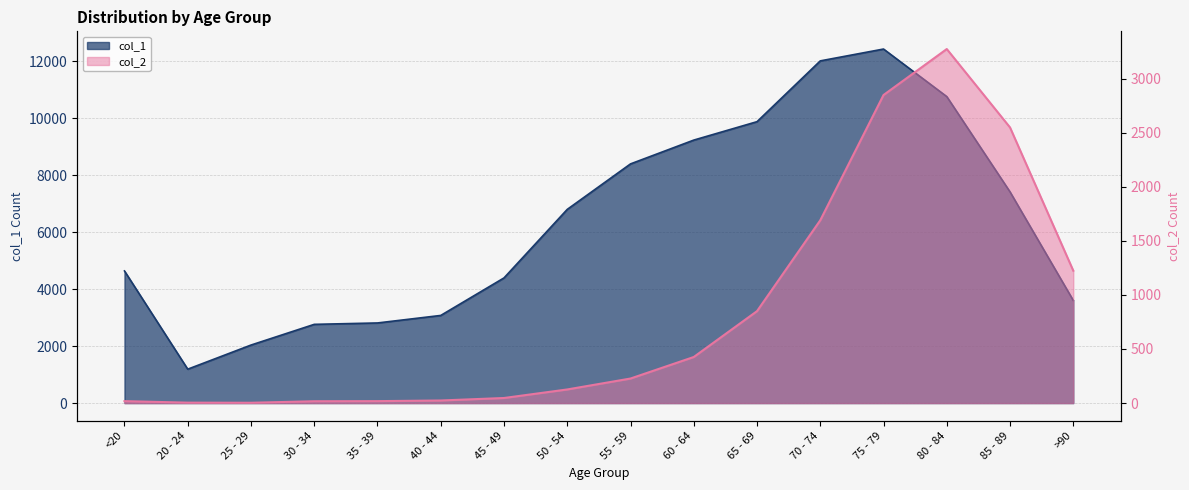

At which category does the chart reach its minimum across all series?

25 - 29